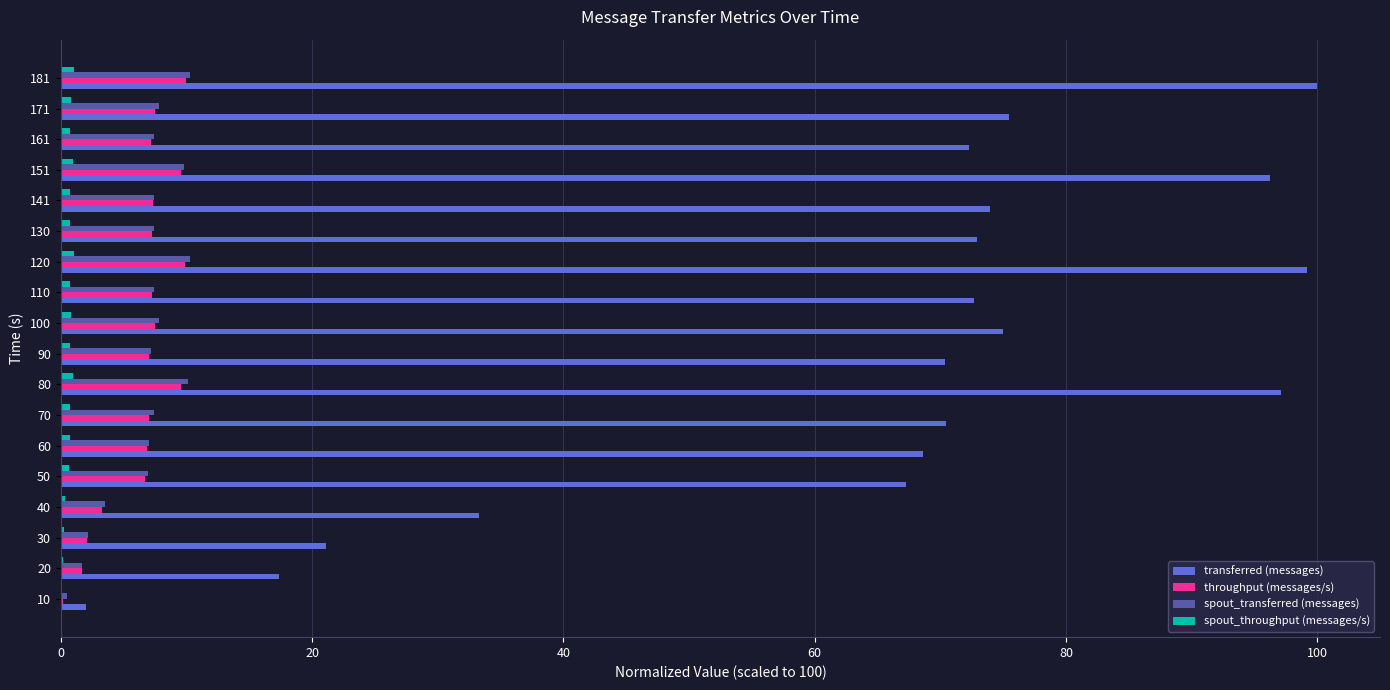

What is the sum of all transferred (messages) values?

1185.3